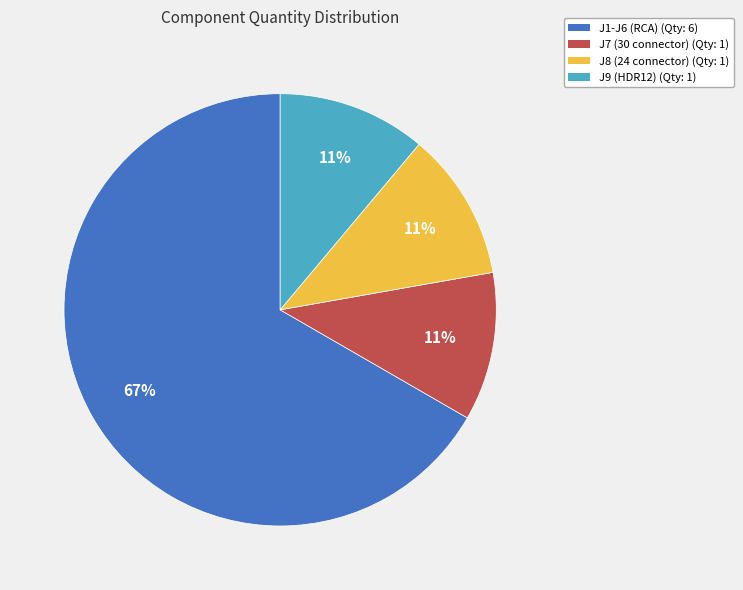

Do J8 (24 connector) and J9 (HDR12) together represent more than half of the pie?

No